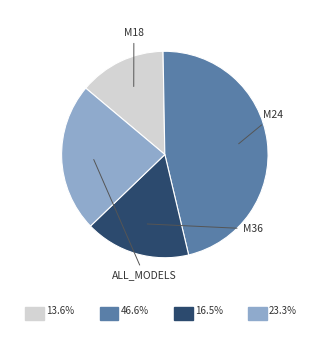

Is there a majority slice in this chart?

No